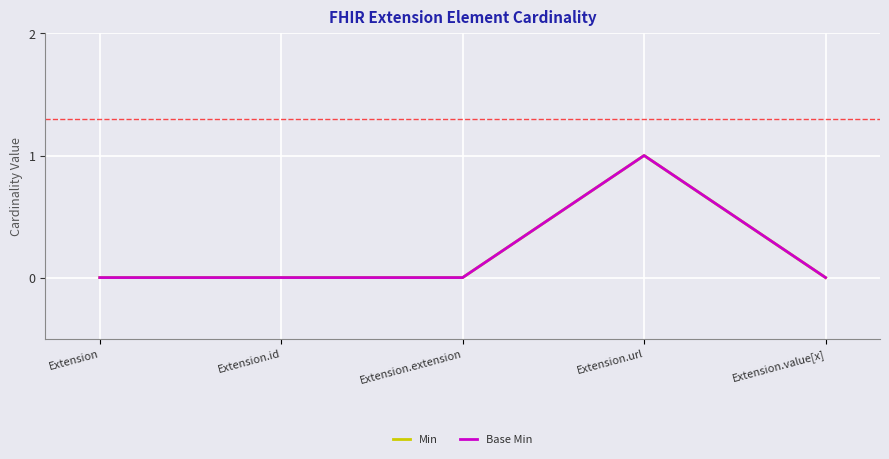

Reading right to left, list all the values displayed in this chart.

Min: 0	1	0	0	0
Base Min: 0	1	0	0	0